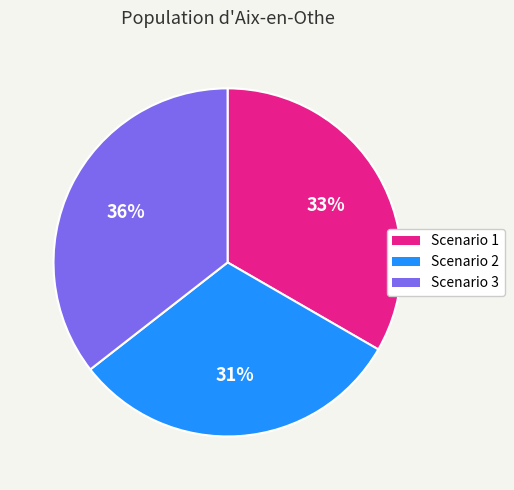

Does any single category account for the majority?

No